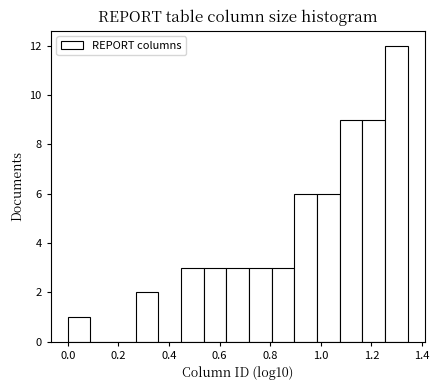

Reading left to right, list every bar in this chart as the range it spans on the x-axis followed by its height. Neither the bar edges nor the heights are printed on the chart, so give them approximately, as read against the axes.

0.00 to 0.08: 1
0.08 to 0.18: 0
0.18 to 0.26: 0
0.26 to 0.36: 2
0.36 to 0.44: 0
0.44 to 0.54: 3
0.54 to 0.62: 3
0.62 to 0.72: 3
0.72 to 0.80: 3
0.80 to 0.90: 3
0.90 to 0.98: 6
0.98 to 1.08: 6
1.08 to 1.16: 9
1.16 to 1.26: 9
1.26 to 1.34: 12